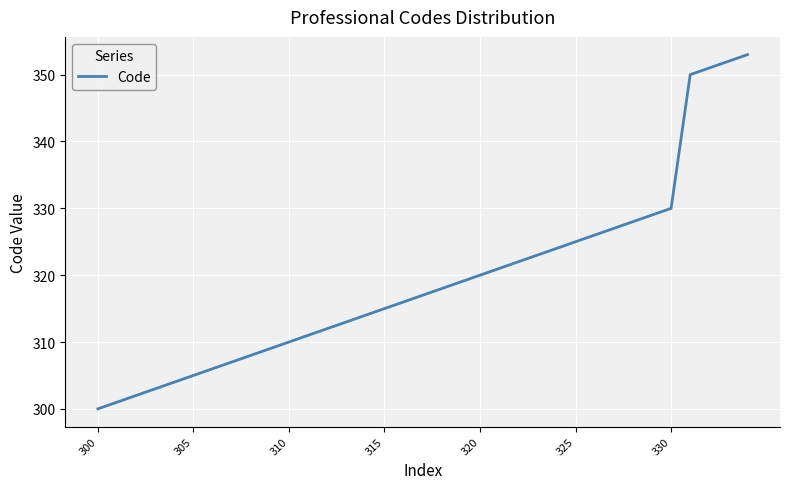

What is the smallest value displayed?

300